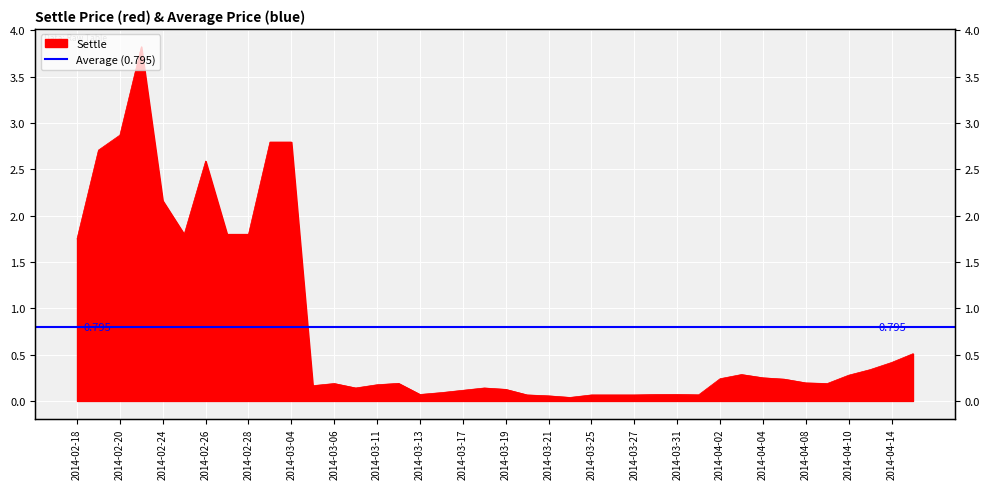

What is the label of the 24th point from the left?

2014-03-24